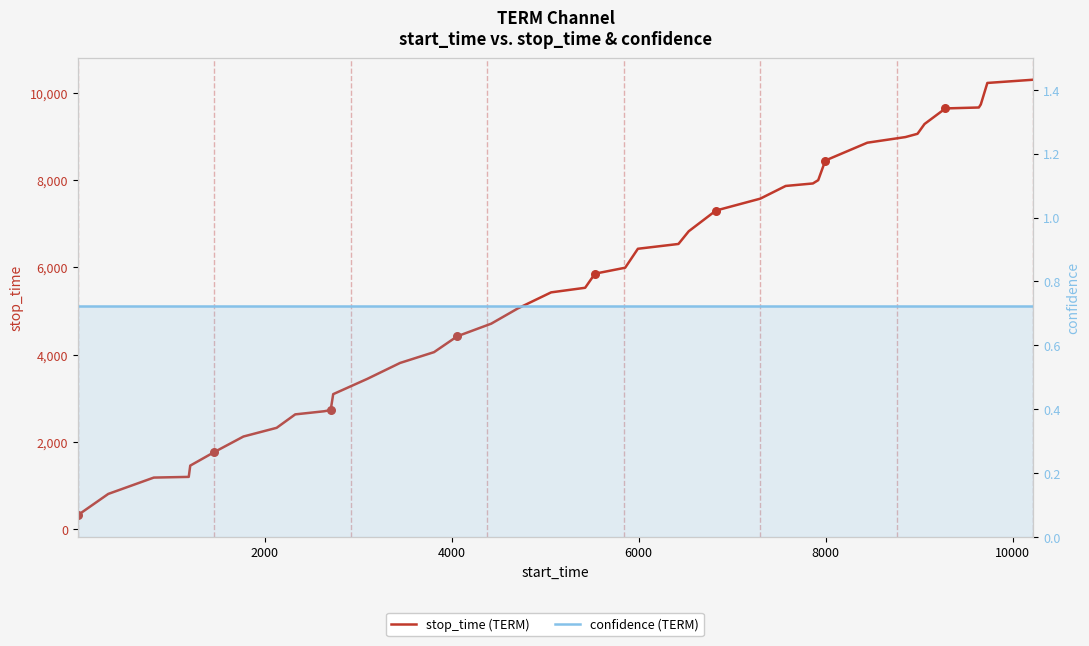

At how many categories does at least one series exceed 3182?

28